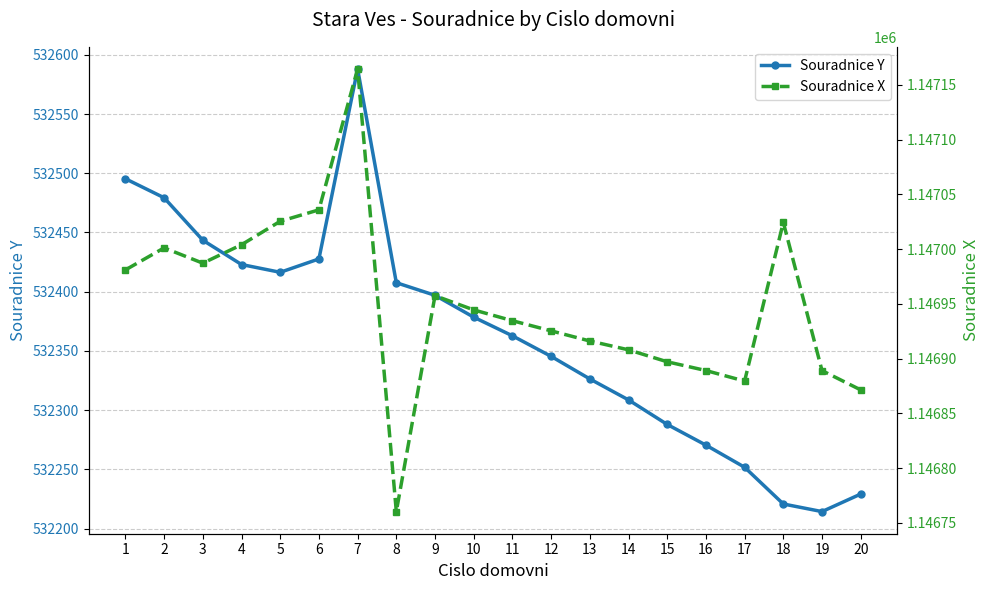

Which series has the largest total across all categories?

Souradnice X